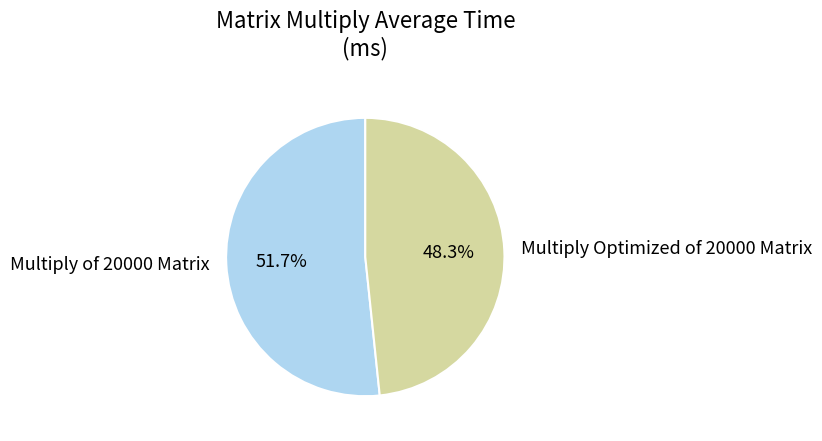

Does Multiply of 20000 Matrix account for over 50% of the chart?

Yes